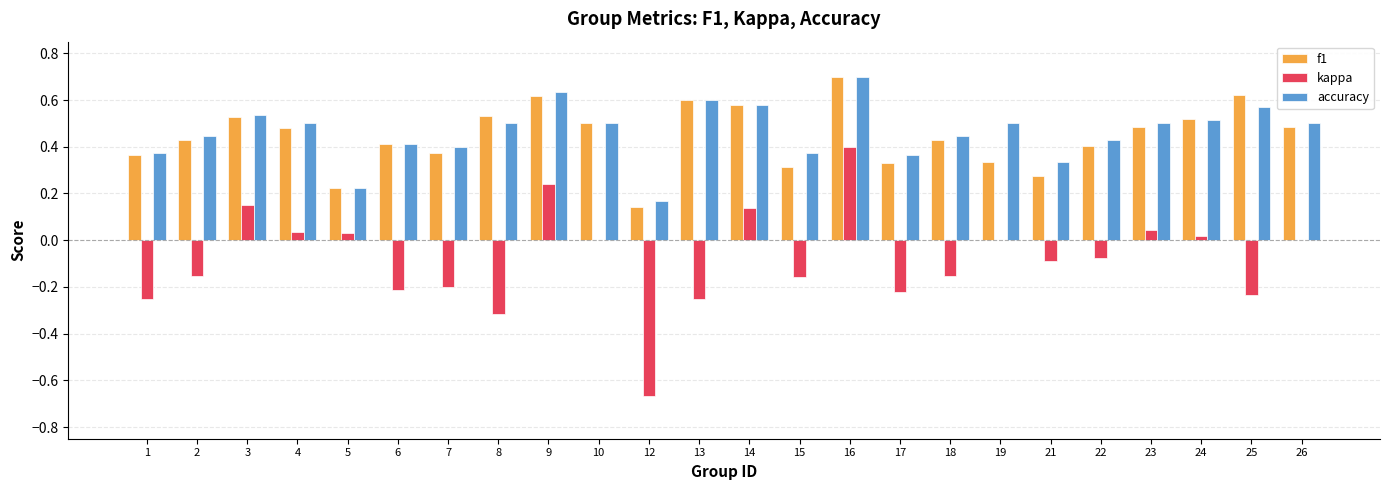

The value of kappa at 13 is -0.4. True or false?

False